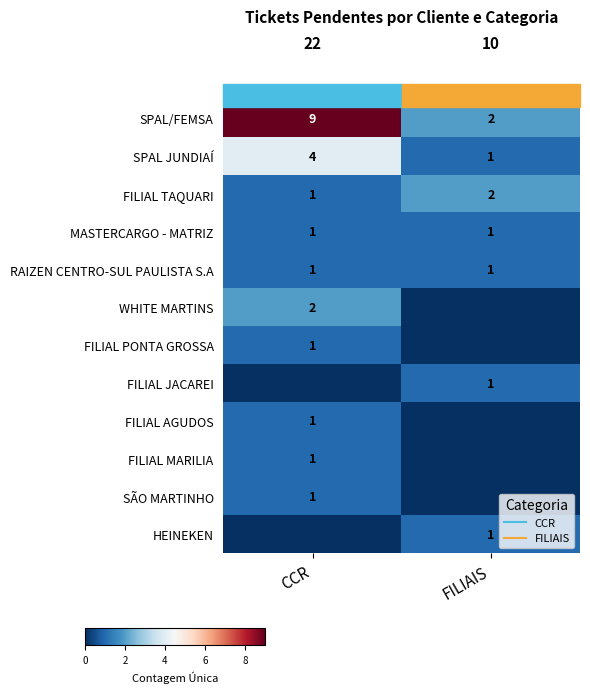

What is the difference between the WHITE MARTINS values at CCR and FILIAIS?

2